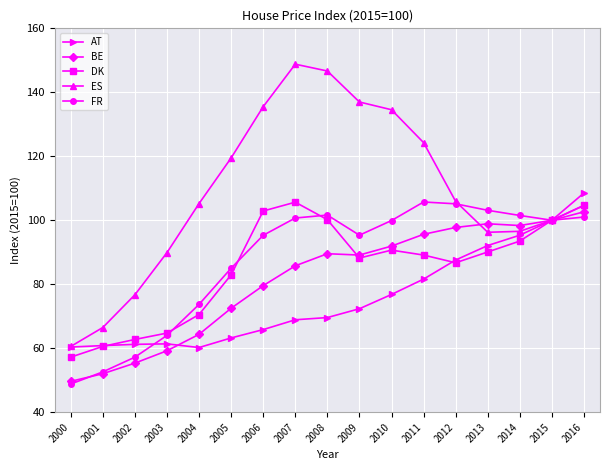

Between 2002 and 2014, which series saw the biggest shift?

FR